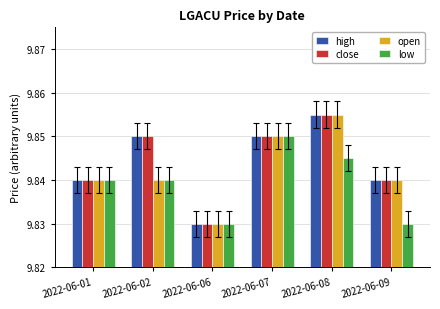

The value of high at 2022-06-09 is 3.7. True or false?

False